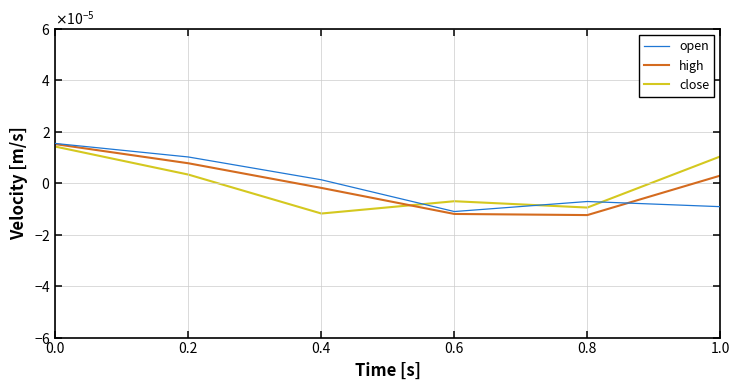

Does the chart have visible grid lines?

Yes